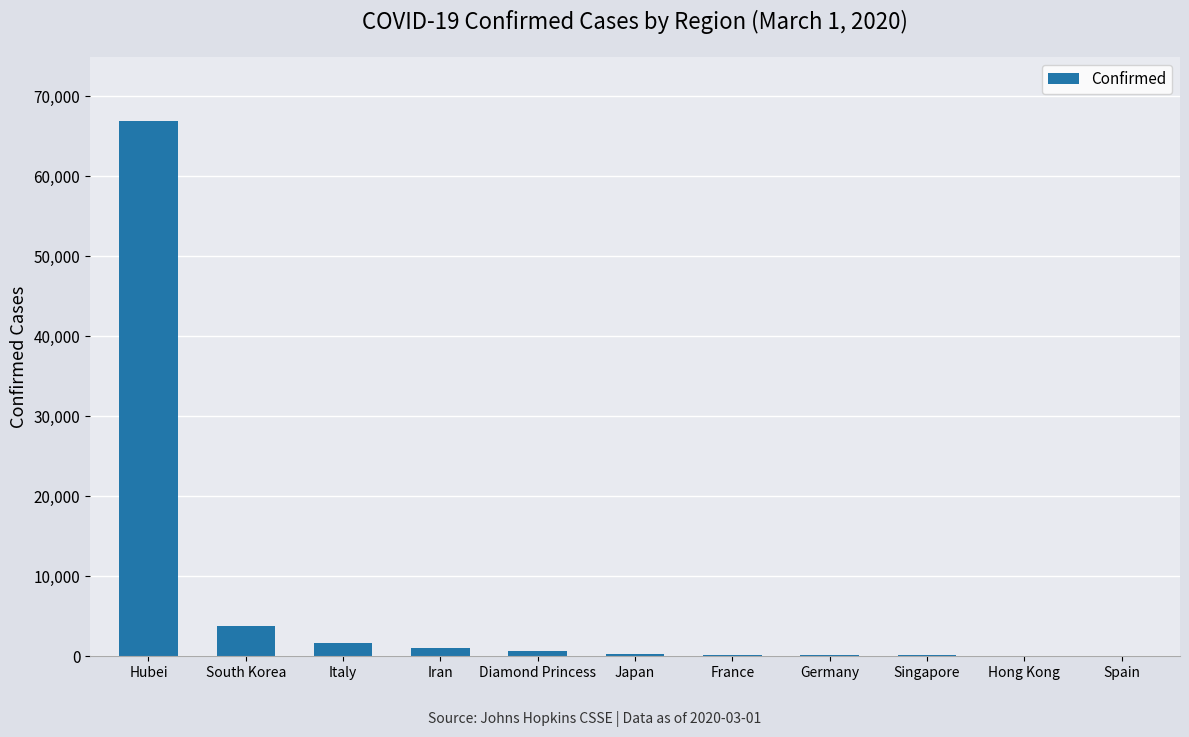

Are the bars horizontal?

No